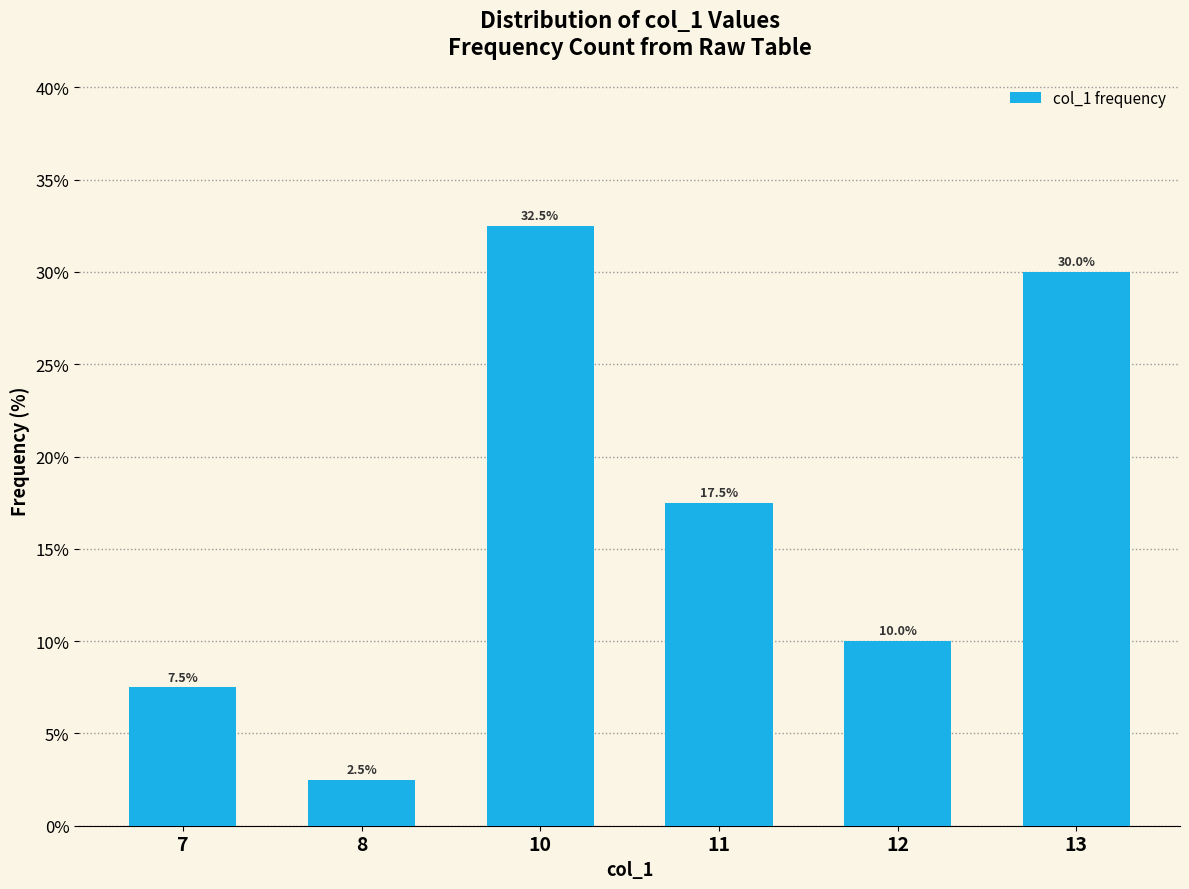

What is the change in value from 7 to 13?

+22.5